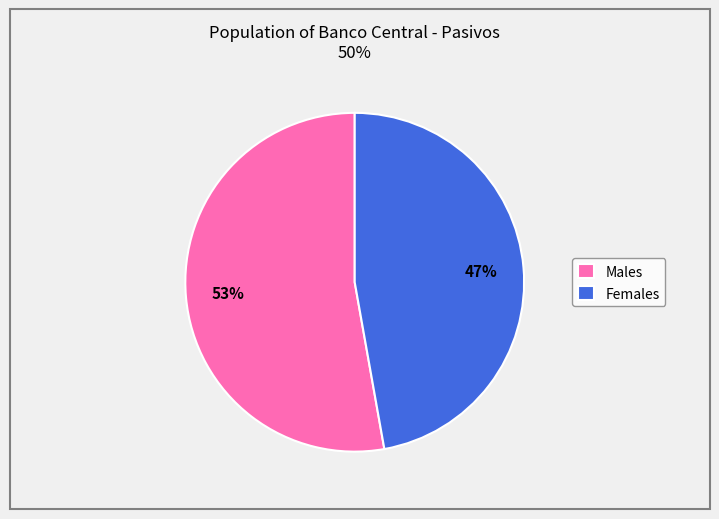

How many segments does this pie chart have?

2